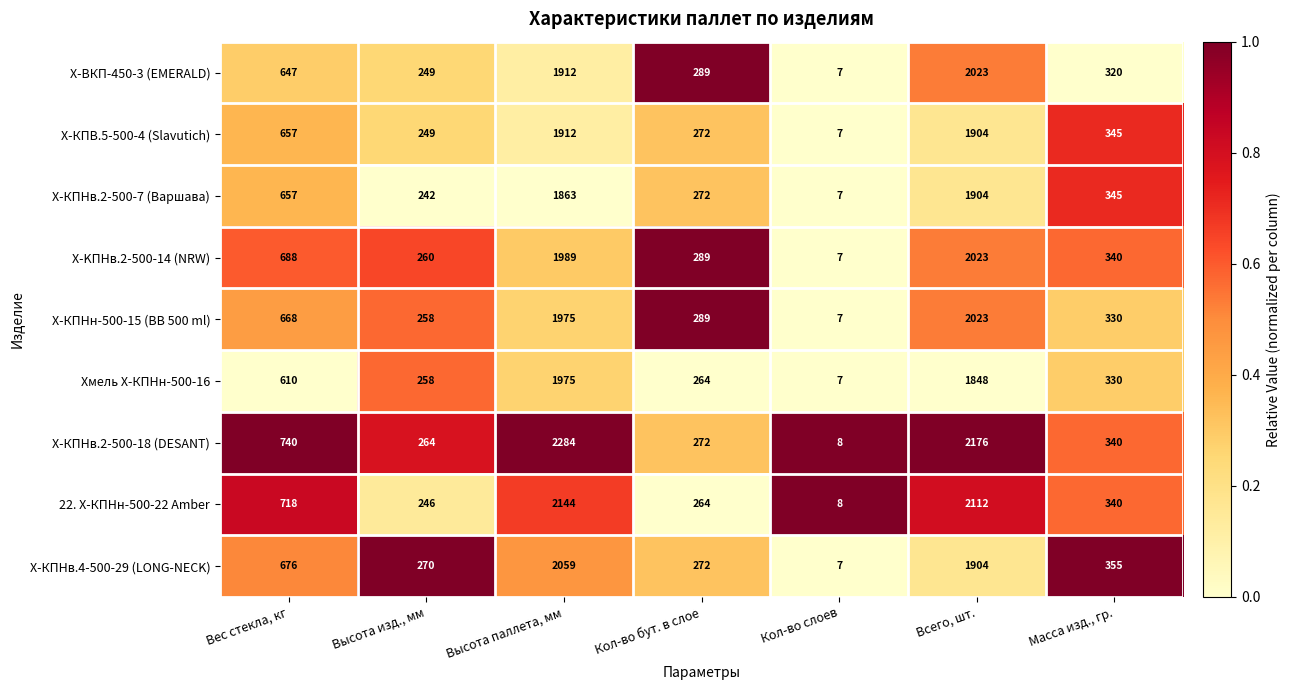

What is the difference between the highest and lowest values at Высота изд., мм?

28